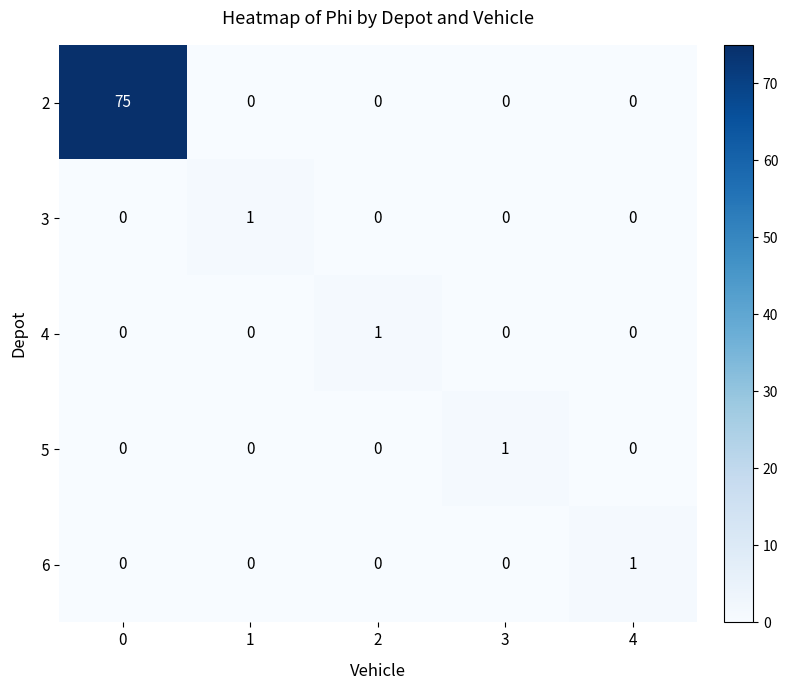

How many 6 values are between 0 and 1?

5